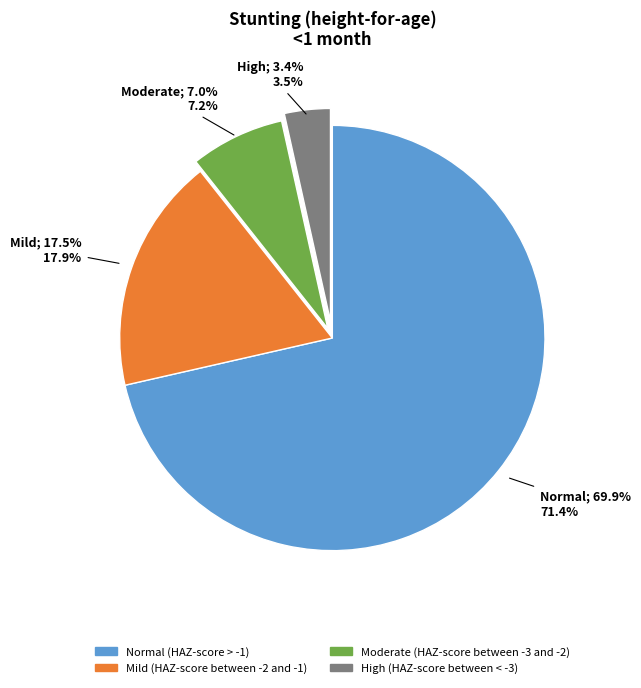

What is the majority slice?

Normal (HAZ-score > -1)